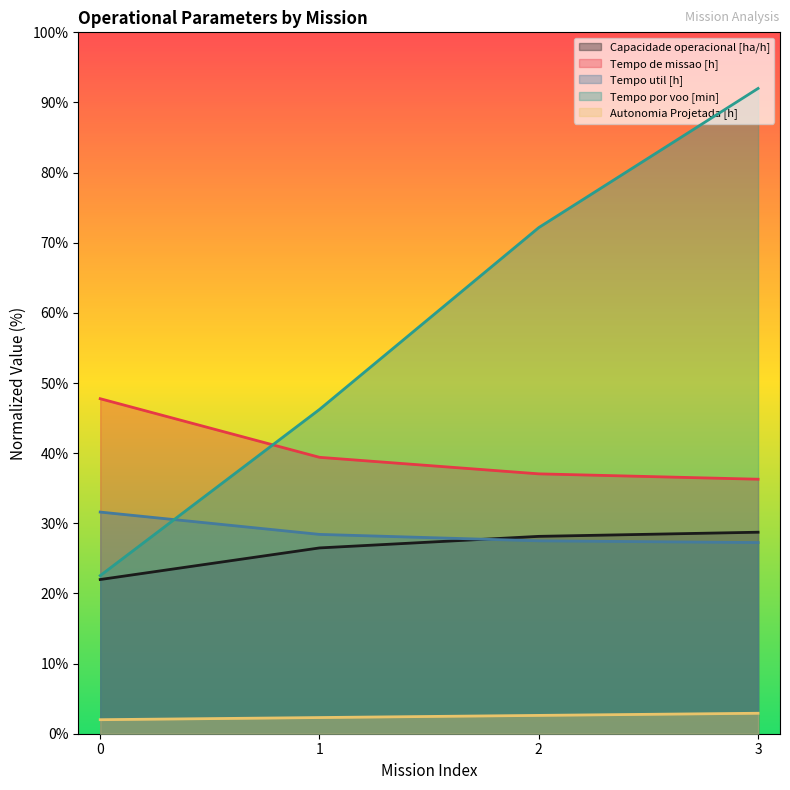

Reading right to left, extract all data points from this chart.

Capacidade operacional [ha/h]: 3=28.7	2=28.1	1=26.5	0=22.0
Tempo de missao [h]: 3=36.3	2=37.1	1=39.4	0=47.8
Tempo util [h]: 3=27.3	2=27.5	1=28.4	0=31.6
Tempo por voo [min]: 3=92.0	2=72.2	1=46.2	0=22.5
Autonomia Projetada [h]: 3=2.9	2=2.6	1=2.3	0=2.0